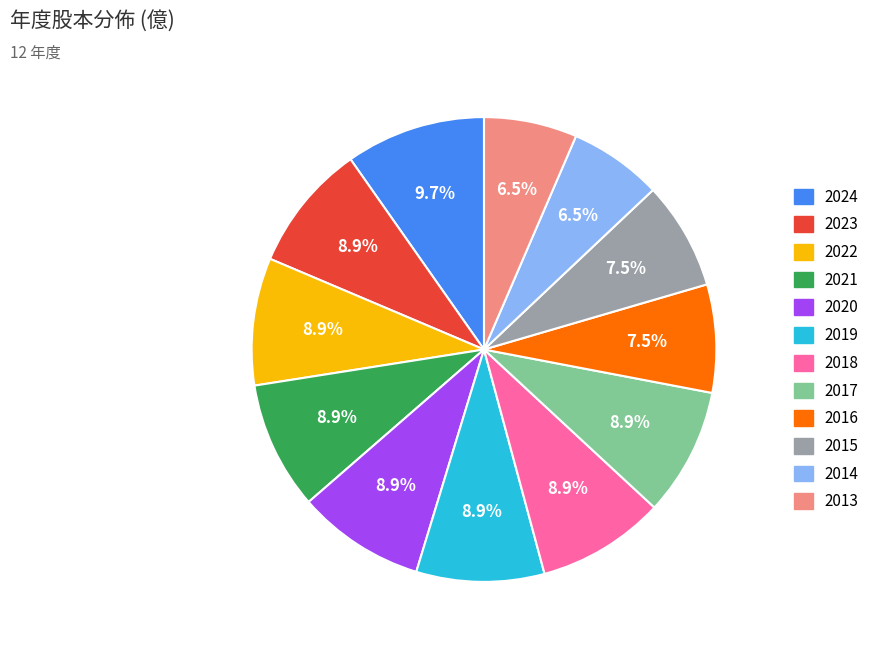

Is 2023 the majority of the pie?

No